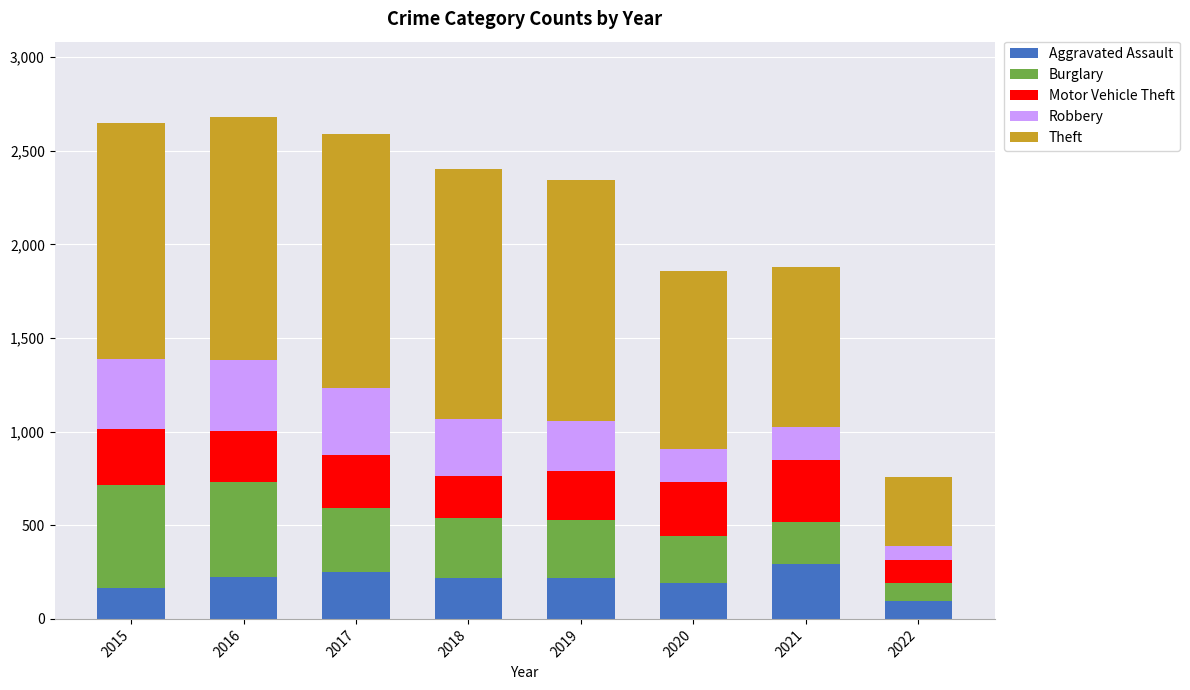

At which label does Aggravated Assault reach its minimum?

2022